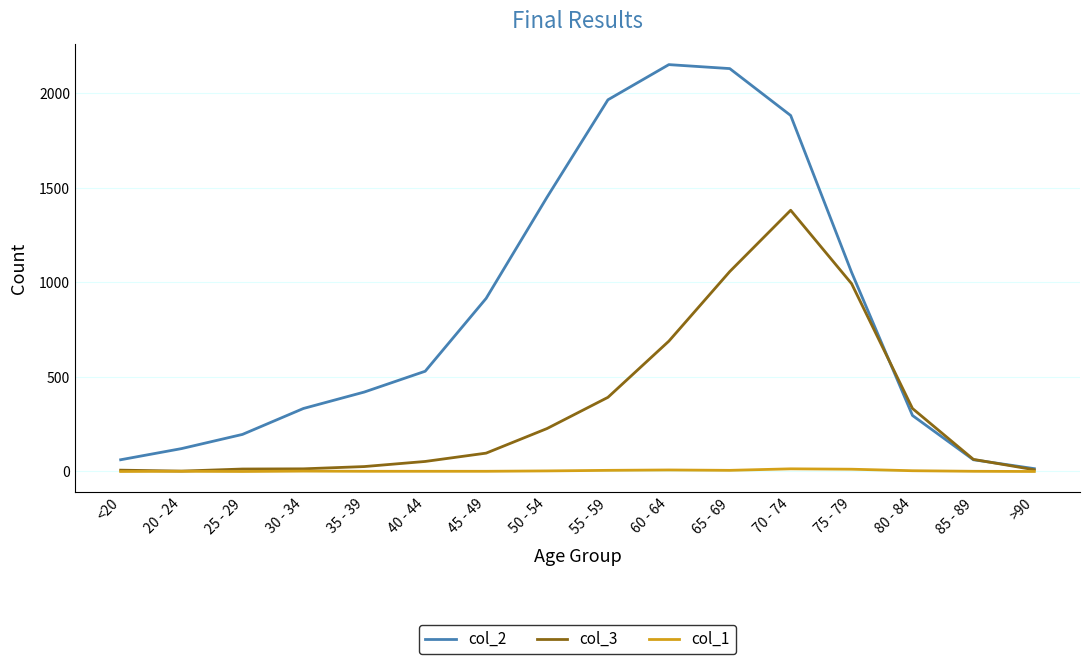

What is the total value across all series at 30 - 34?

349